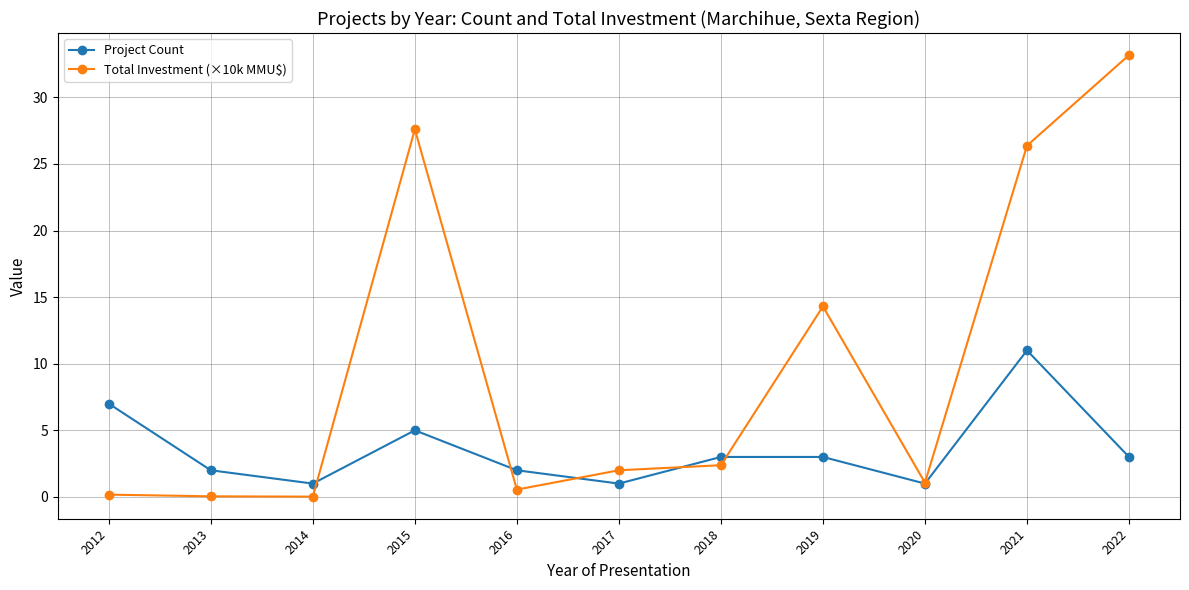

Which series has the largest total across all categories?

Total Investment (×10k MMU$)